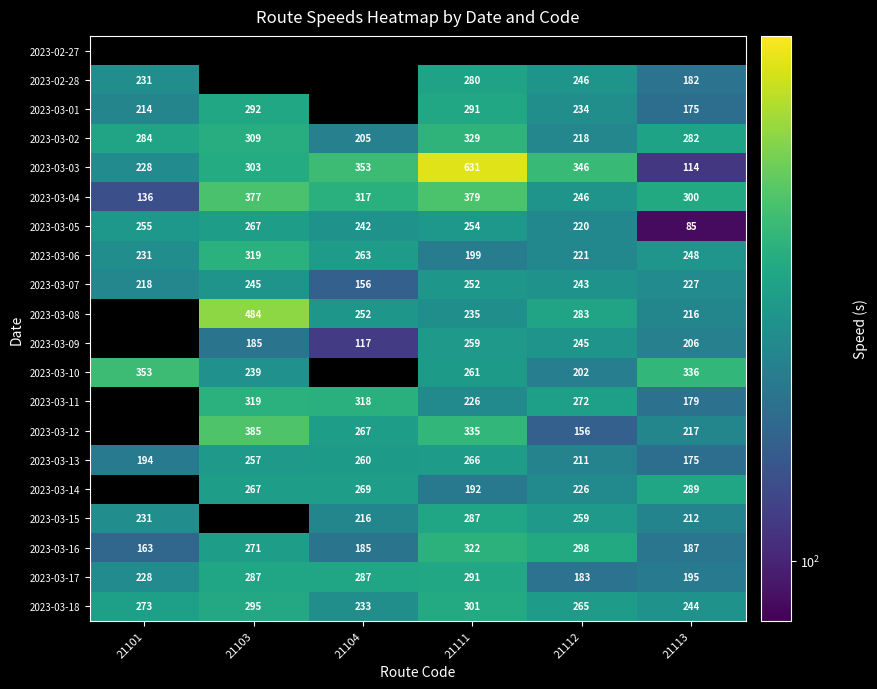

How many data points in 2023-03-17 are less than 287?

3